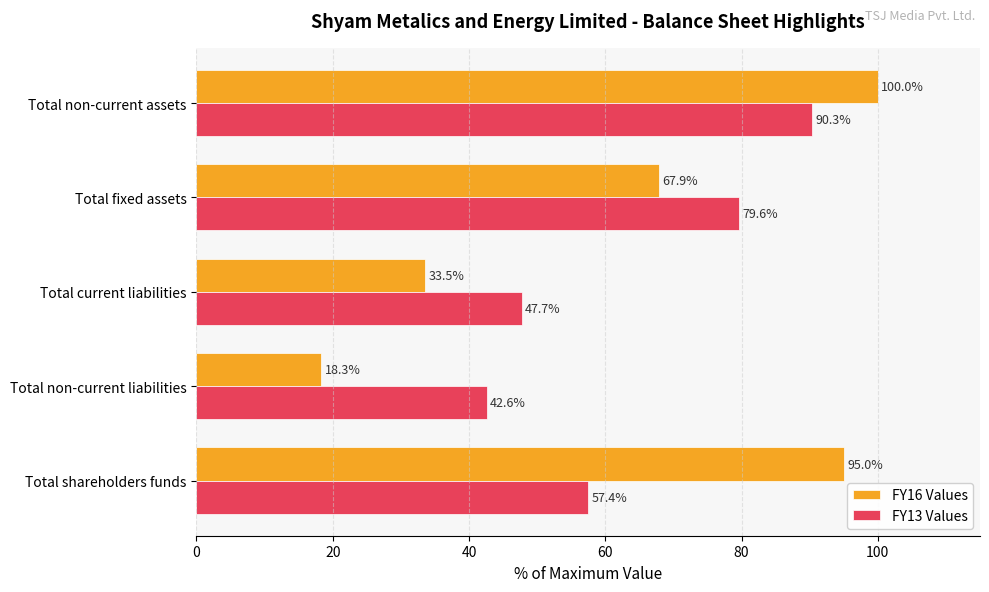

Rank the series by their maximum value, from highest to lowest.

FY16 Values, FY13 Values